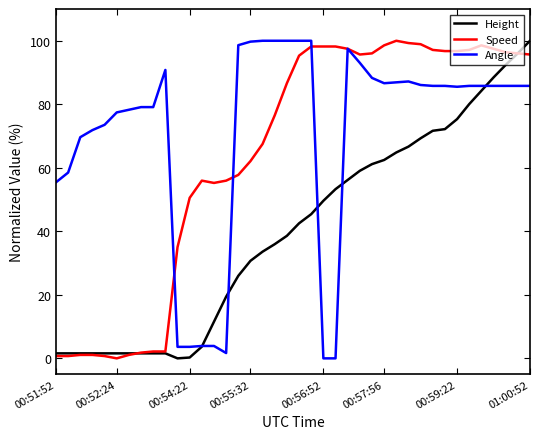

What is the maximum value shown in the chart?

100.0